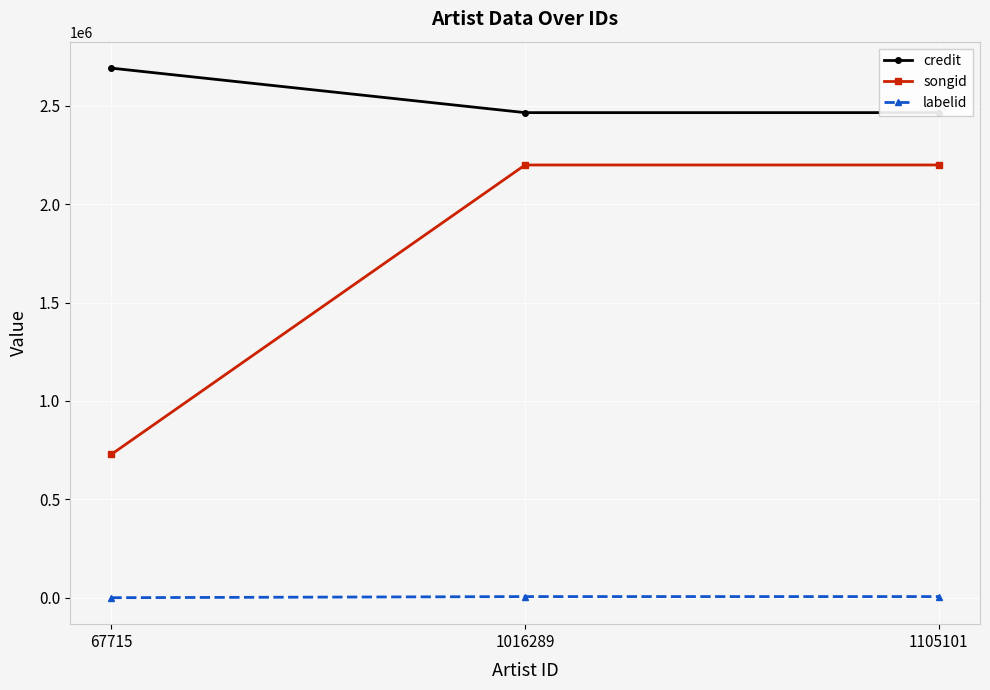

Rank the series at 1016289 from highest to lowest value.

credit, songid, labelid